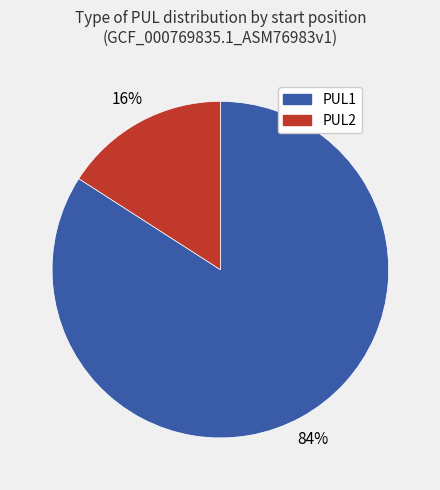

What is the majority slice?

PUL1